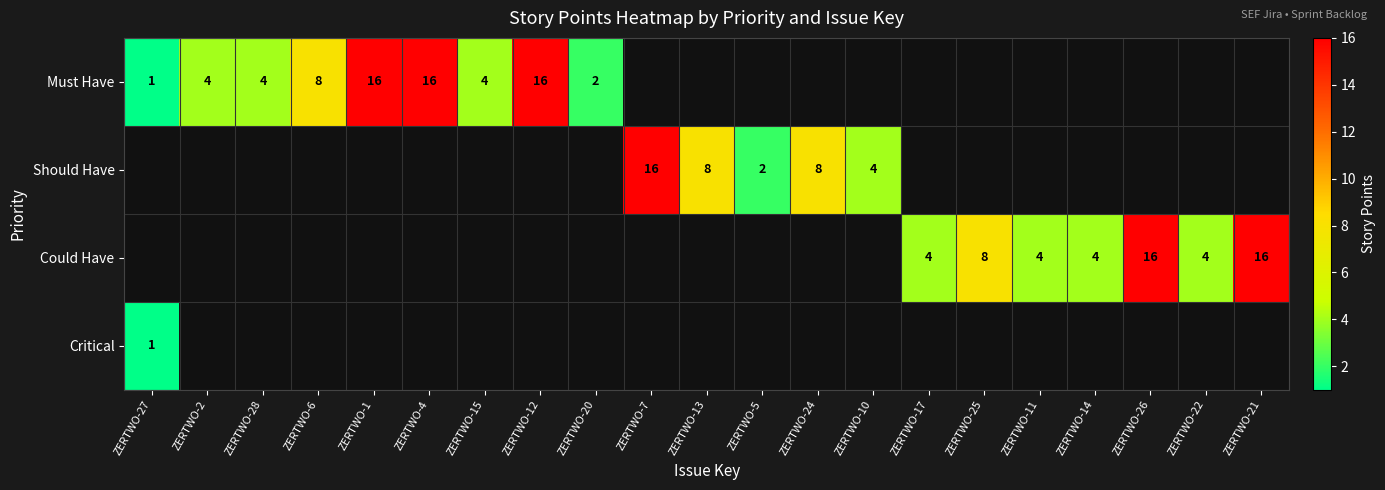

The Must Have series shows 1 at ZERTWO-28. True or false?

False